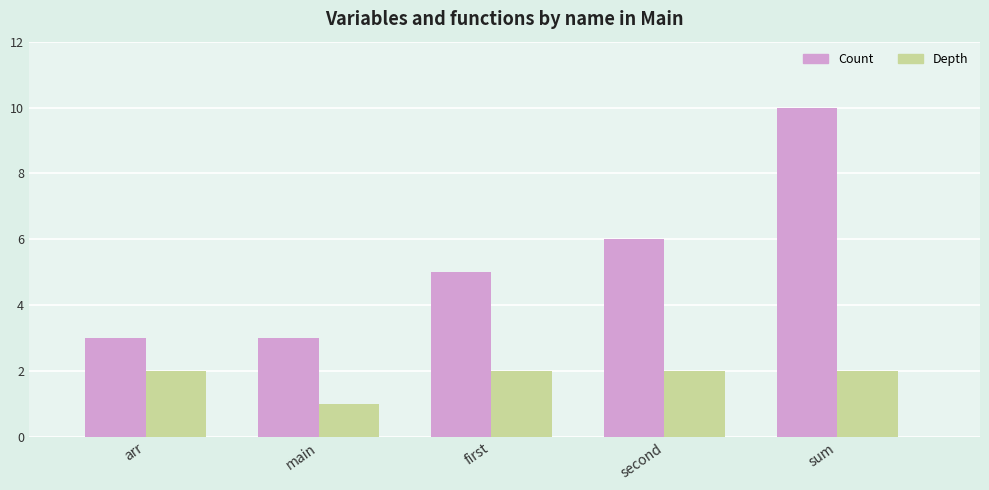

What is the average value of the Depth series?

2